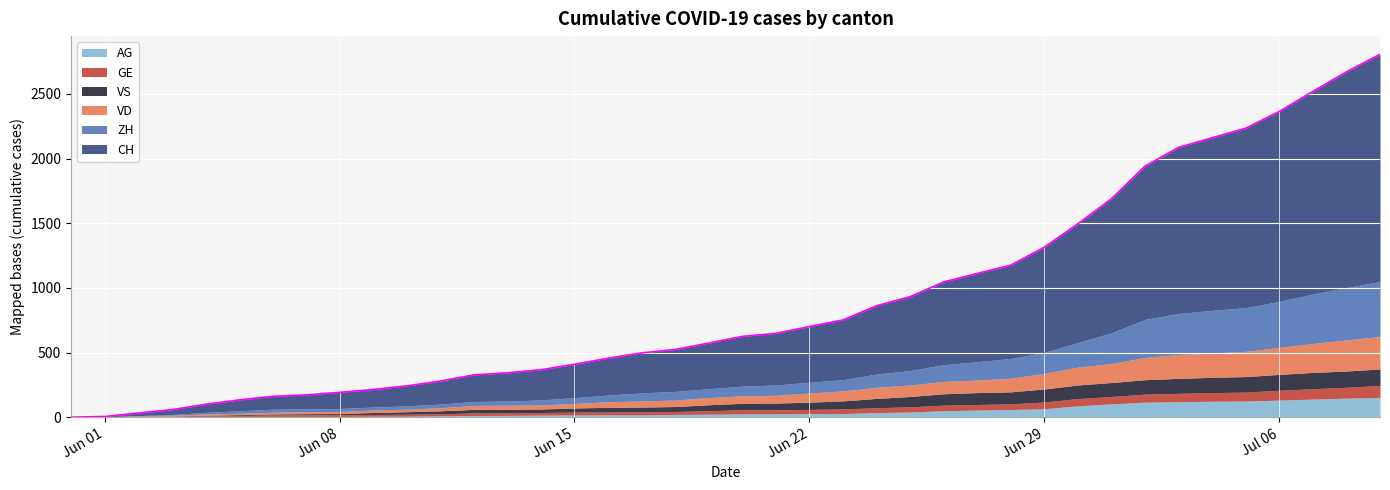

What is the difference between the maximum and minimum values in the GE series?

92